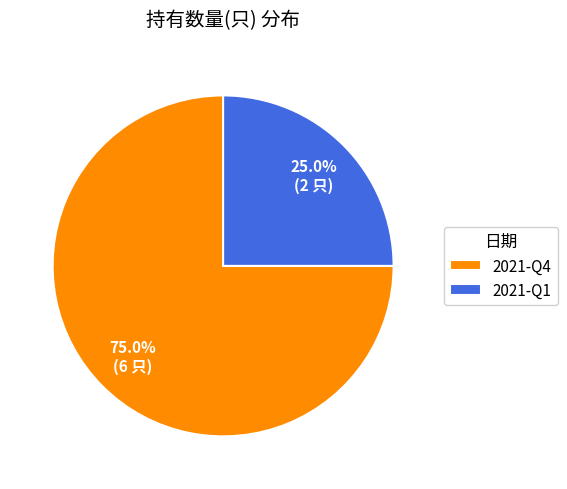

Is the sum of 2021-Q4 and 2021-Q1 greater than half?

Yes